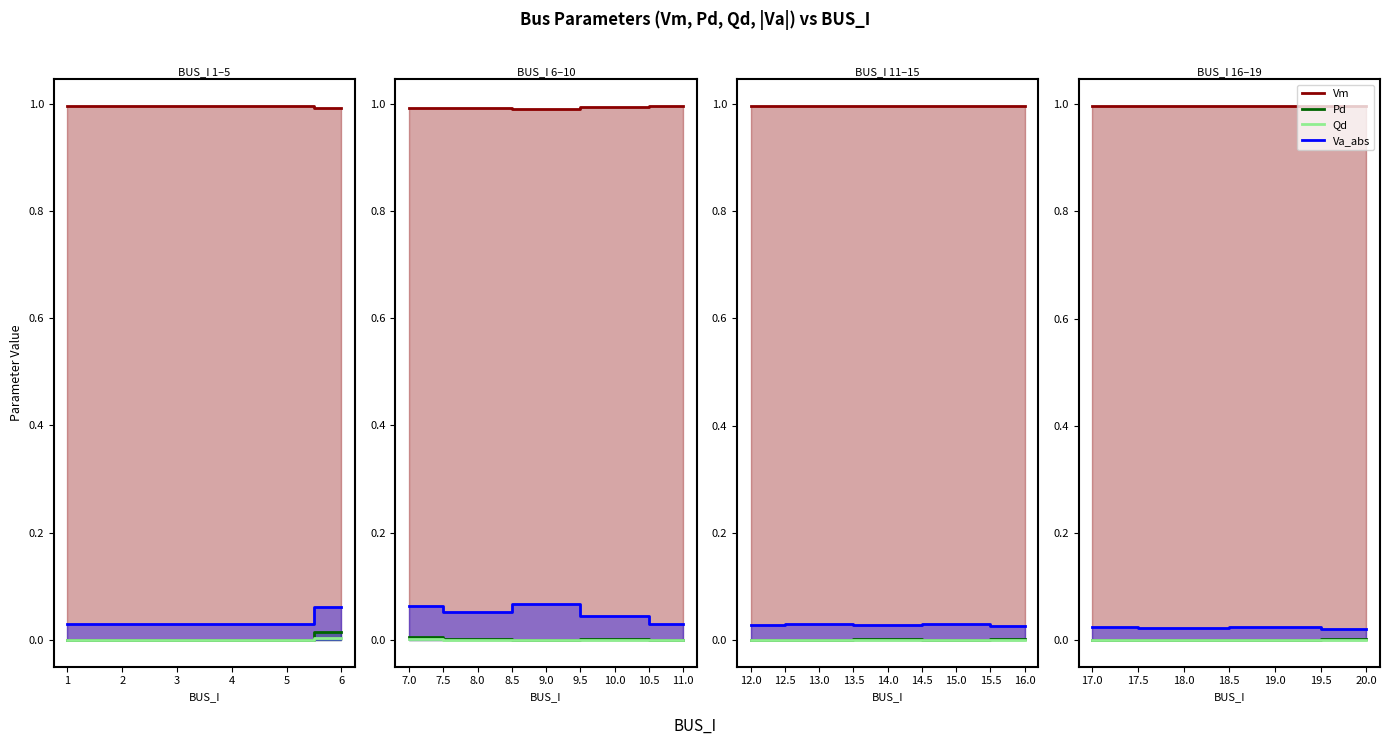

How many categories are shown in the chart?

19